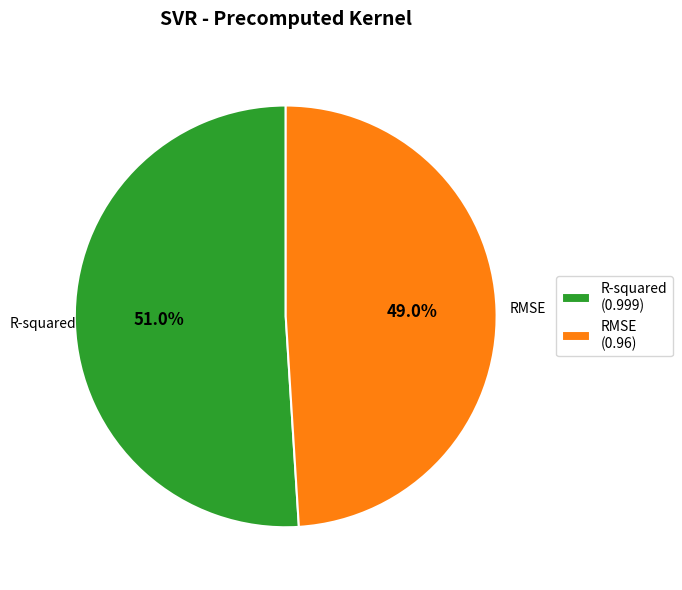

How many segments does this pie chart have?

2